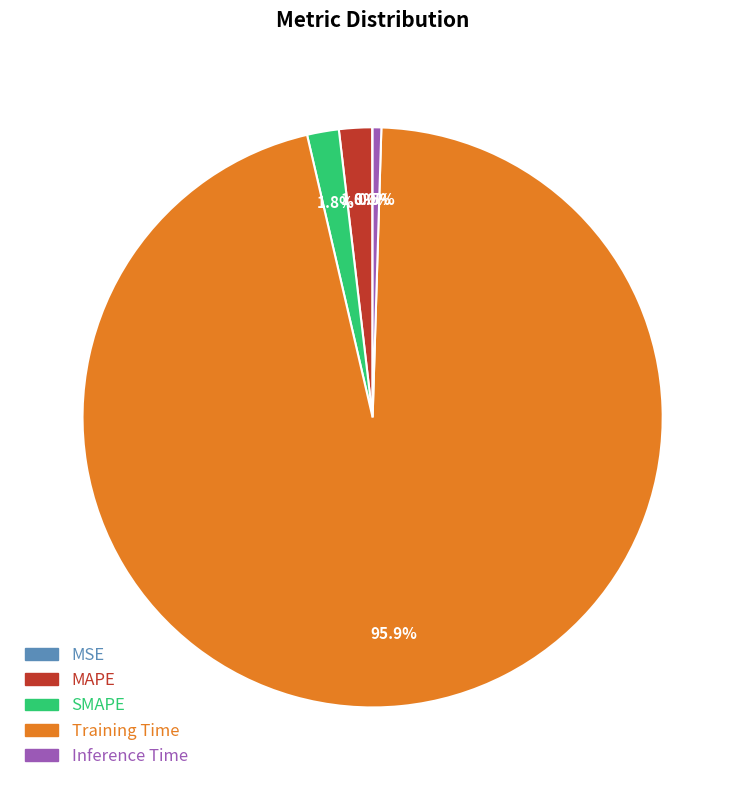

Is there any slice that represents more than half of the pie?

Yes